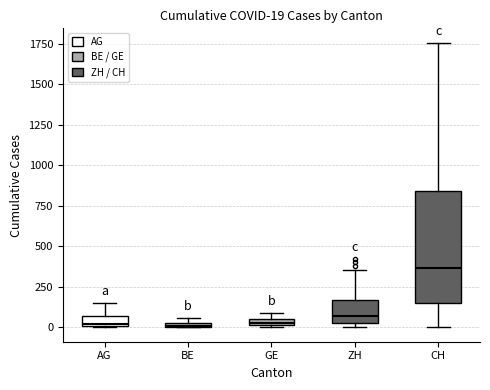

Which box has the highest median line?

CH